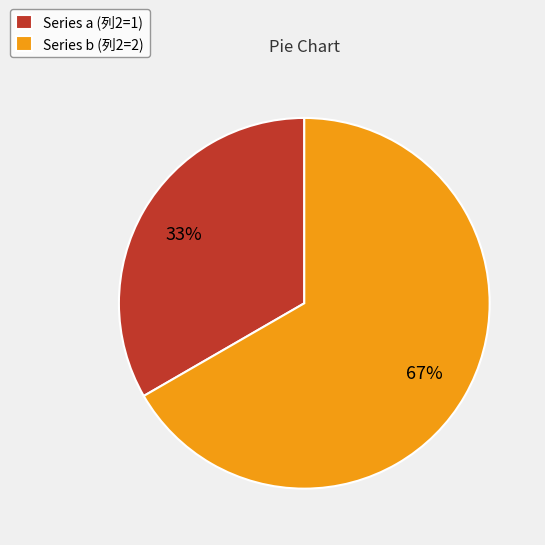

What is the largest slice in the pie chart?

Series b (列2=2)